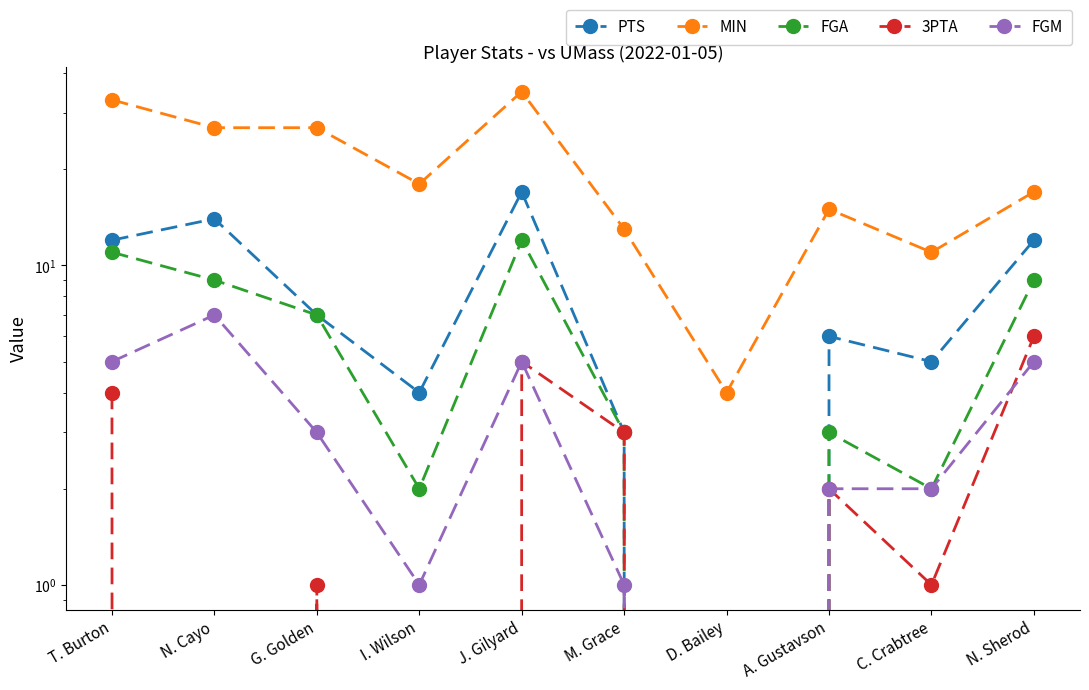

What is the greatest value displayed?

35